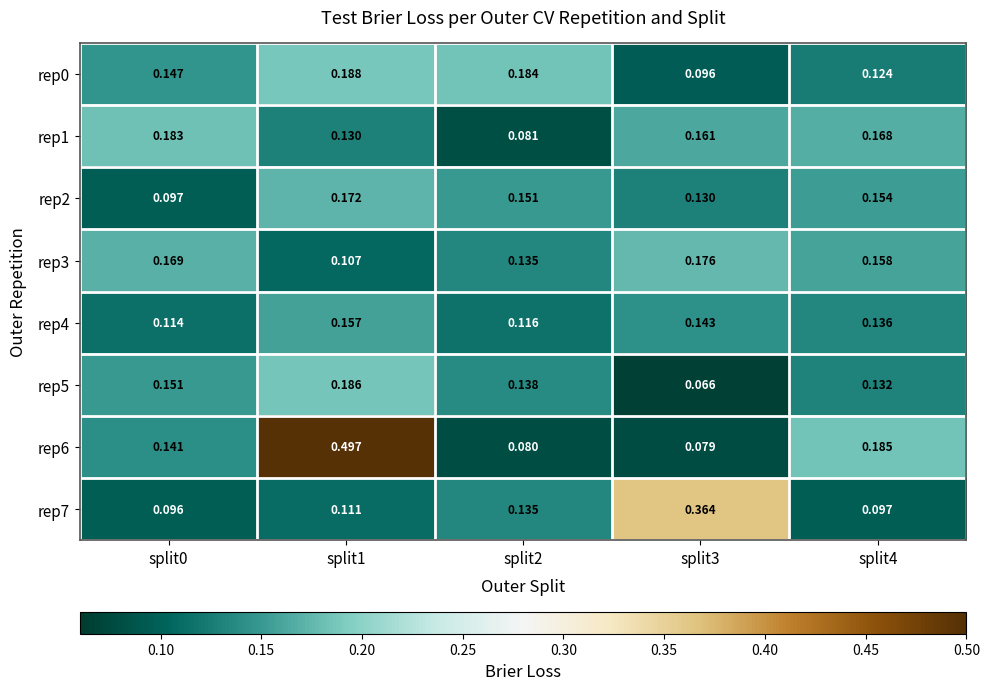

Is the value of rep4 at split4 greater than the value of rep0 at split1?

No